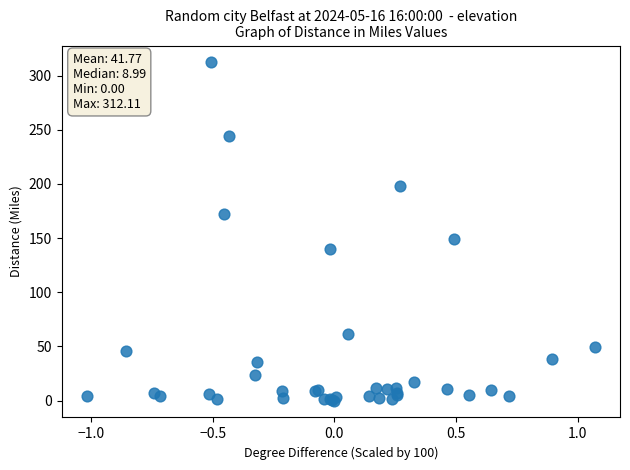

What Y value in the scatter plot is closest to 156?

149.3